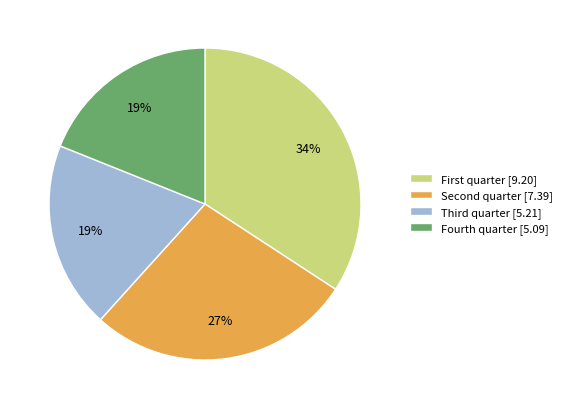

Does Fourth quarter represent more than half of the total?

No